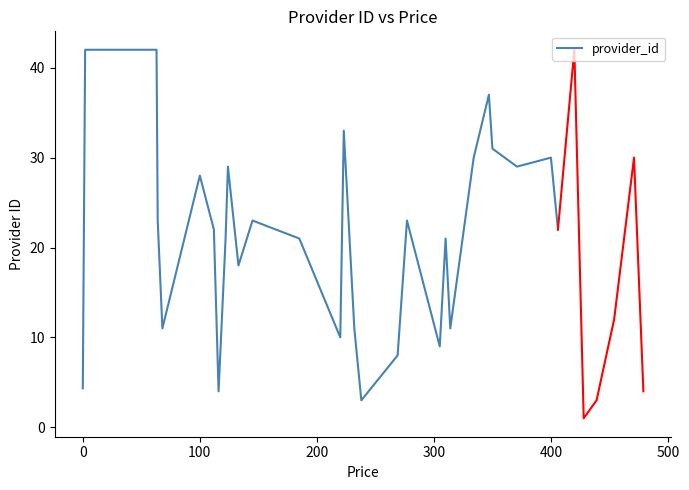

The value of provider_id at 100 is 28.0. True or false?

True